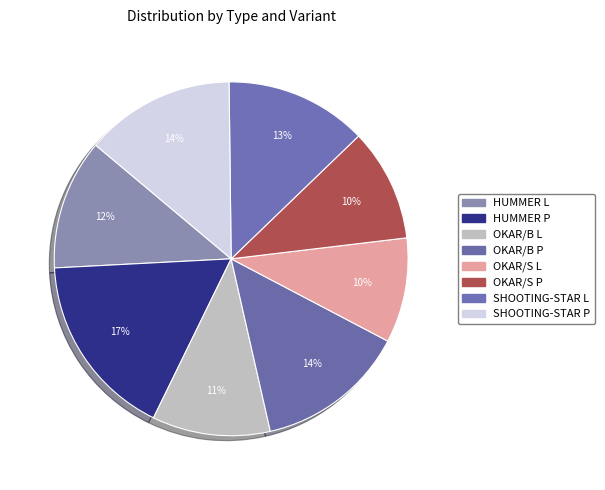

What percentage is the HUMMER L slice, to the nearest percent?

12%